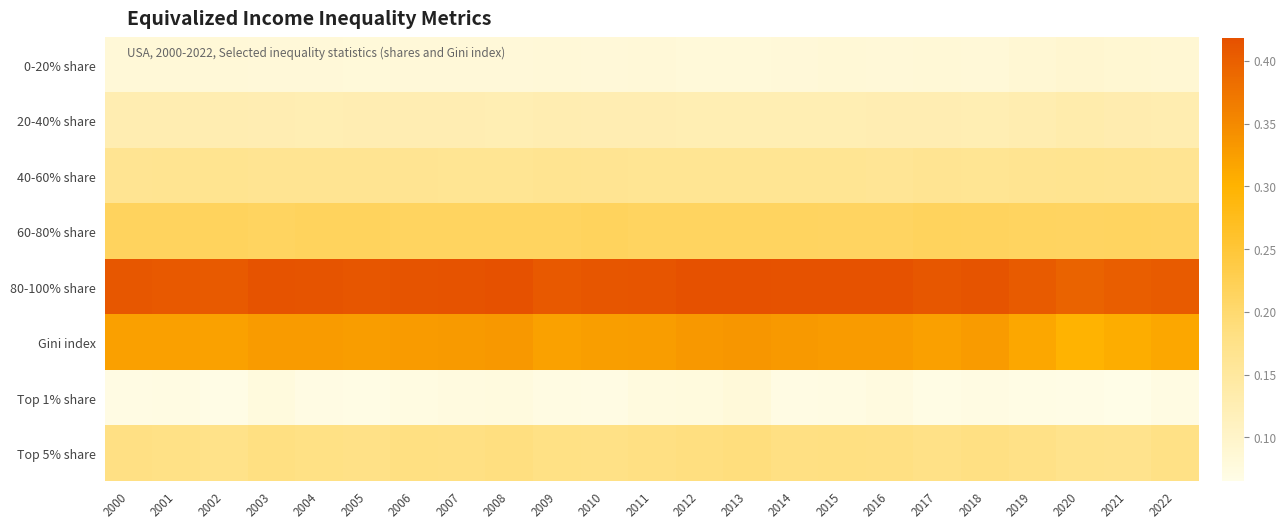

What is the smallest value displayed?

0.1